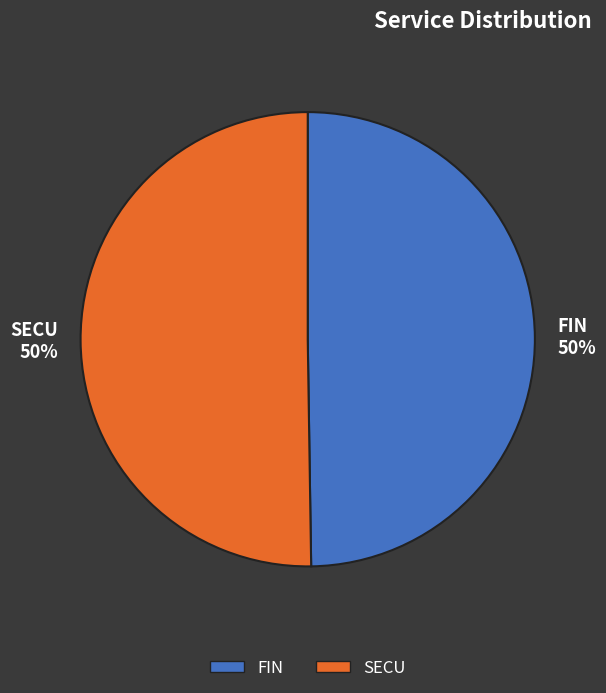

Approximately how many times larger is the value at FIN 50% compared to SECU 50%?

1.0